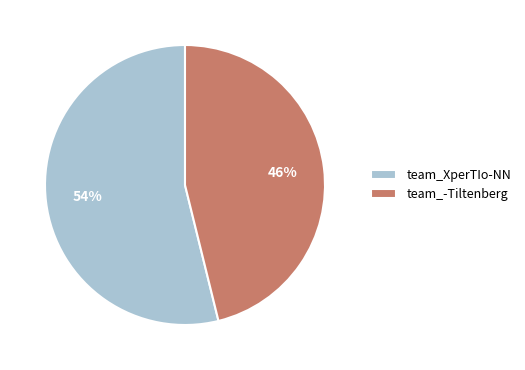

Does team_XperTIo-NN account for over 50% of the chart?

Yes